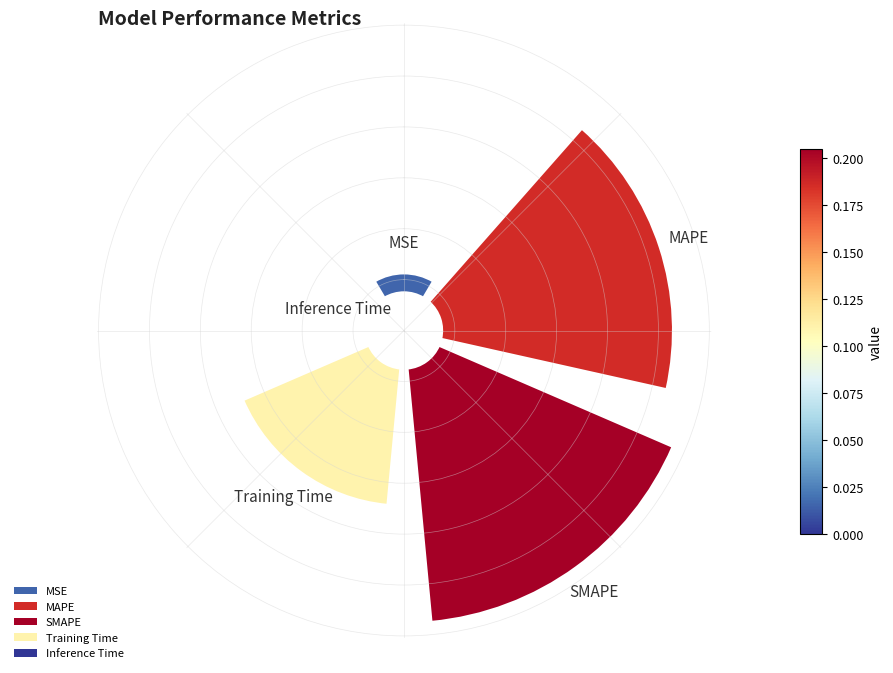

Which category has the smallest portion of the pie?

Inference Time